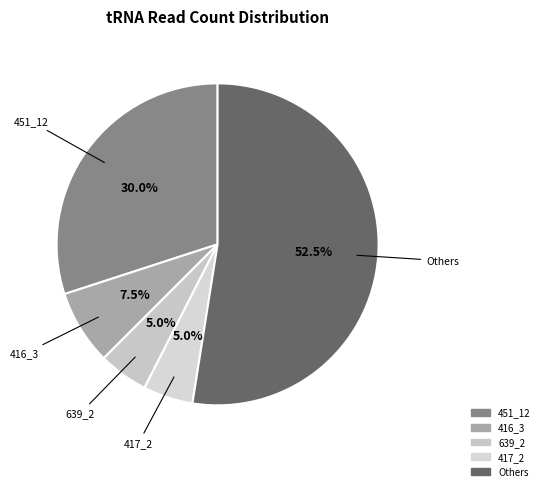

What is the majority slice?

Others